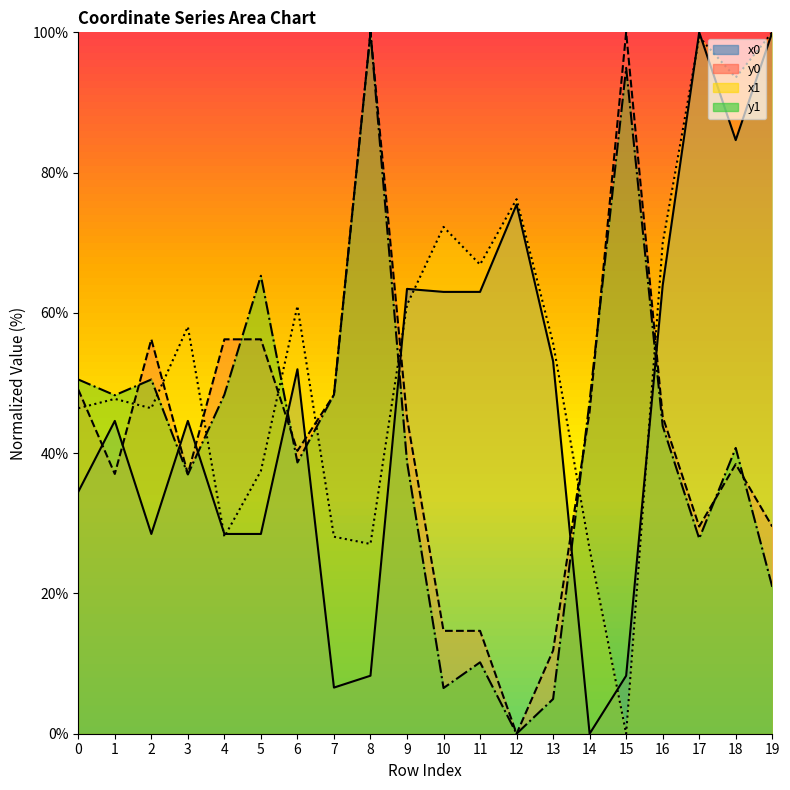

At 18, list the series in order from smallest to largest.

y0, y1, x0, x1